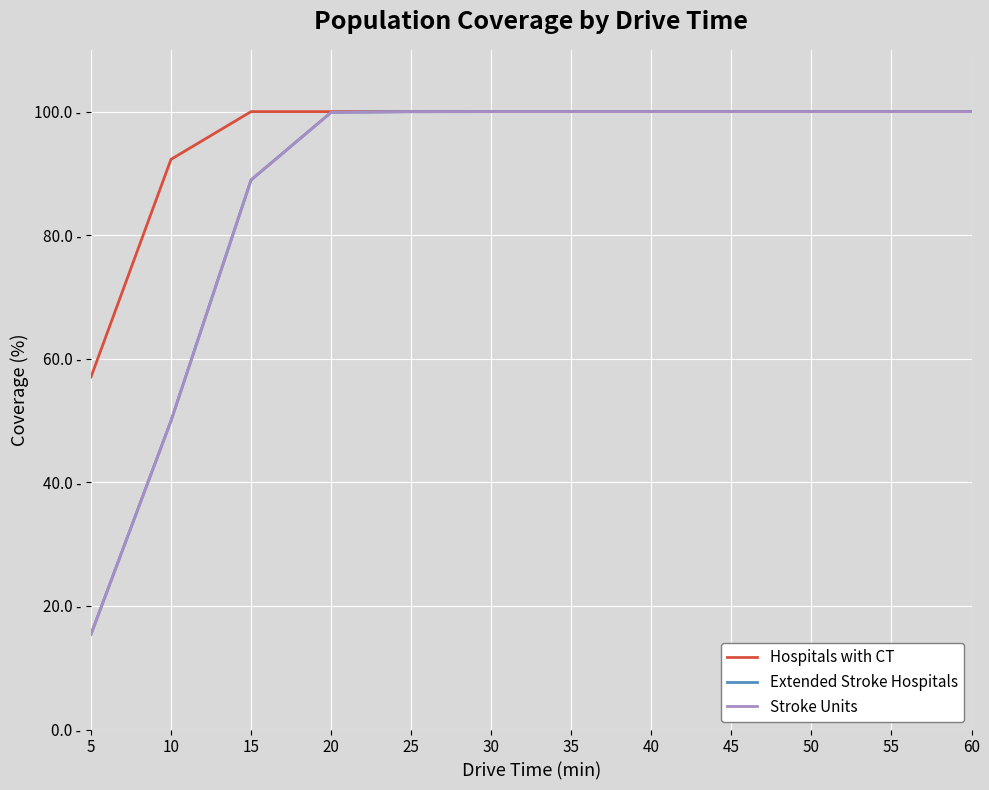

Does the chart have visible grid lines?

Yes